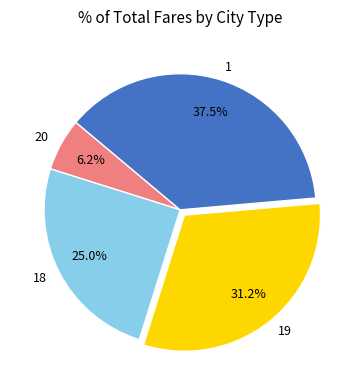

What percentage is the 20 slice, to the nearest percent?

6%